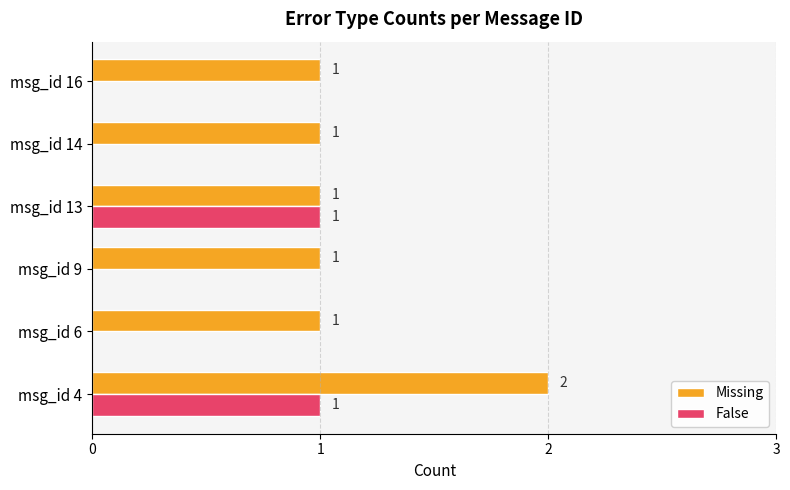

Which category has the highest value in the Missing series?

msg_id 4